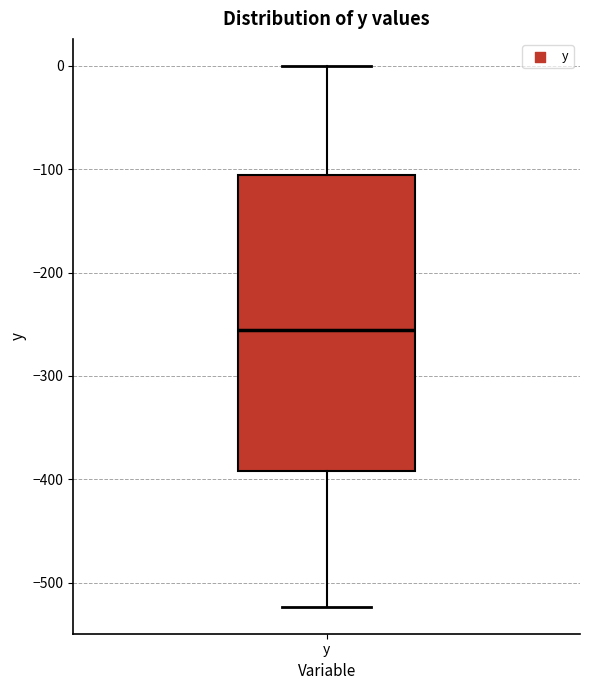

Transcribe this box plot: give where the median line is, the range the box spans, and where the two whiskers end, as read against the y-axis. The values are not printed on the chart, so give them approximately, as read against the axis.

median -260, box -390 to -110, whiskers -520 to 0